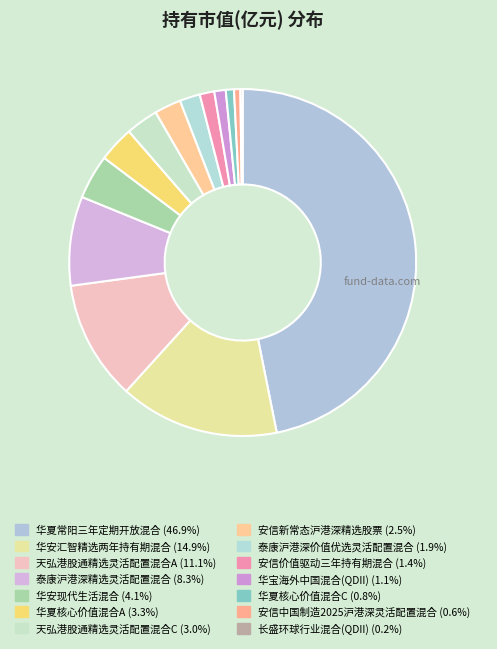

Does any single category account for the majority?

No